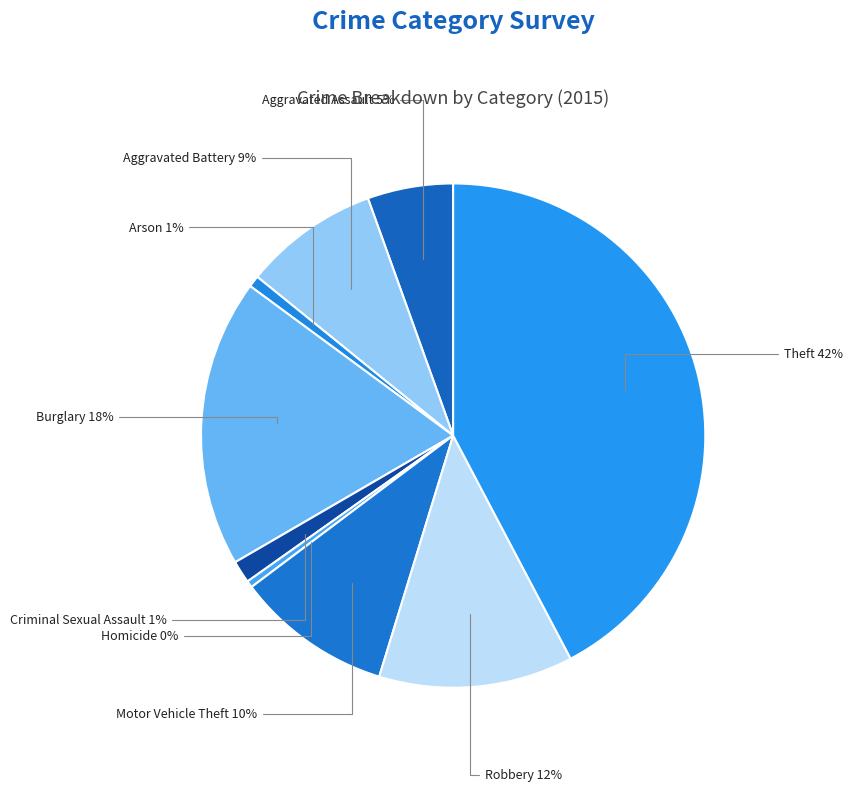

True or false: Arson accounts for 1% of the total.

True